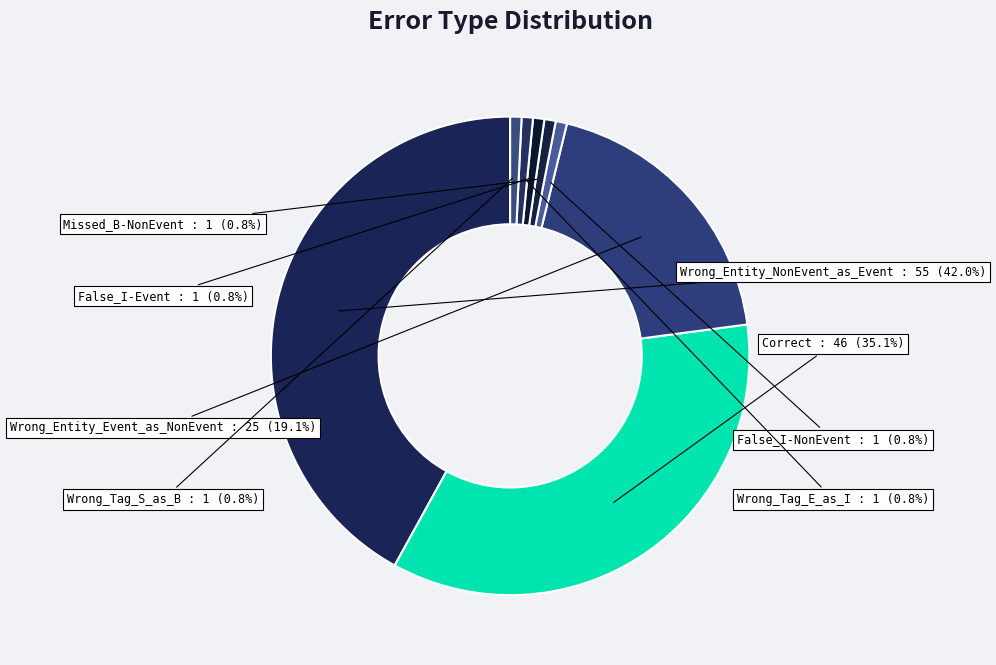

Count the number of slices in the pie.

8